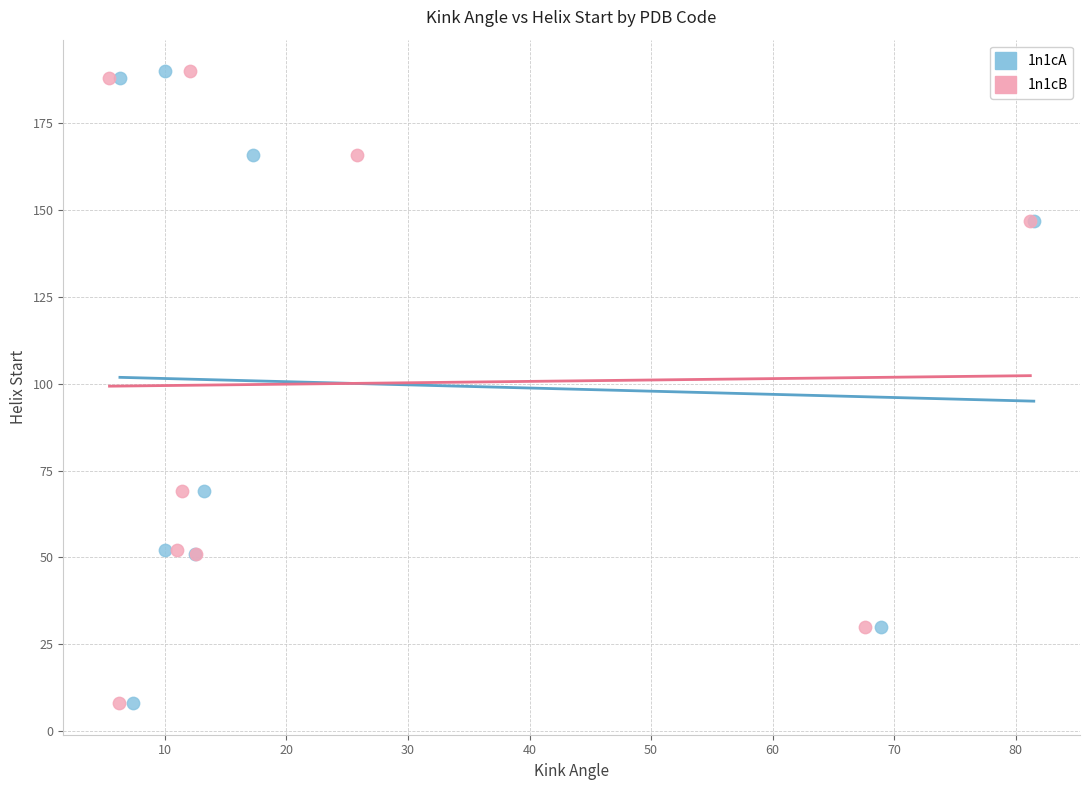

What are all the series names shown in the legend?

1n1cA, 1n1cB